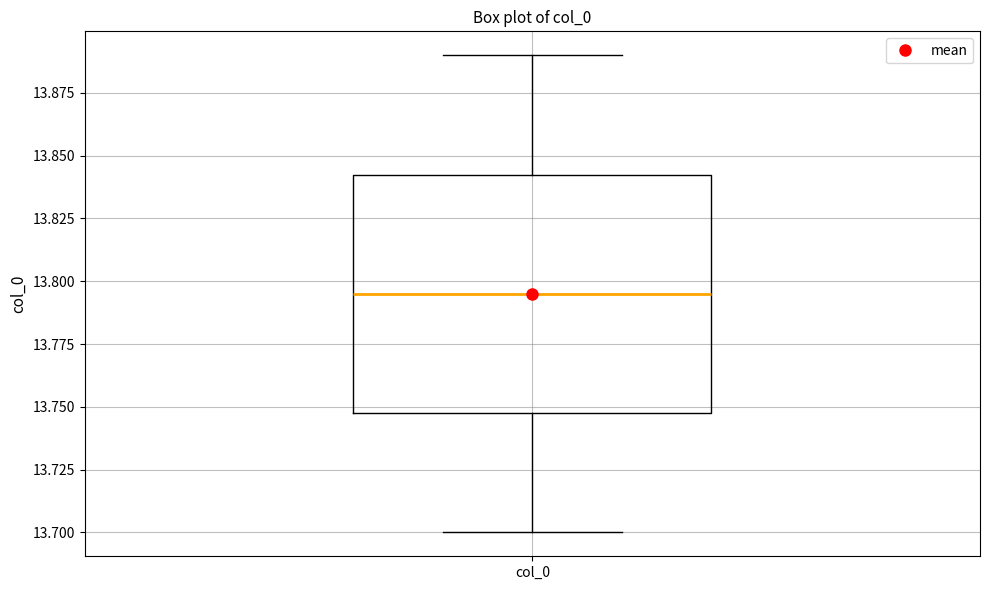

Transcribe this box plot: give where the median line is, the range the box spans, and where the two whiskers end, as read against the y-axis. The values are not printed on the chart, so give them approximately, as read against the axis.

median 13.795, box 13.750 to 13.845, whiskers 13.700 to 13.890